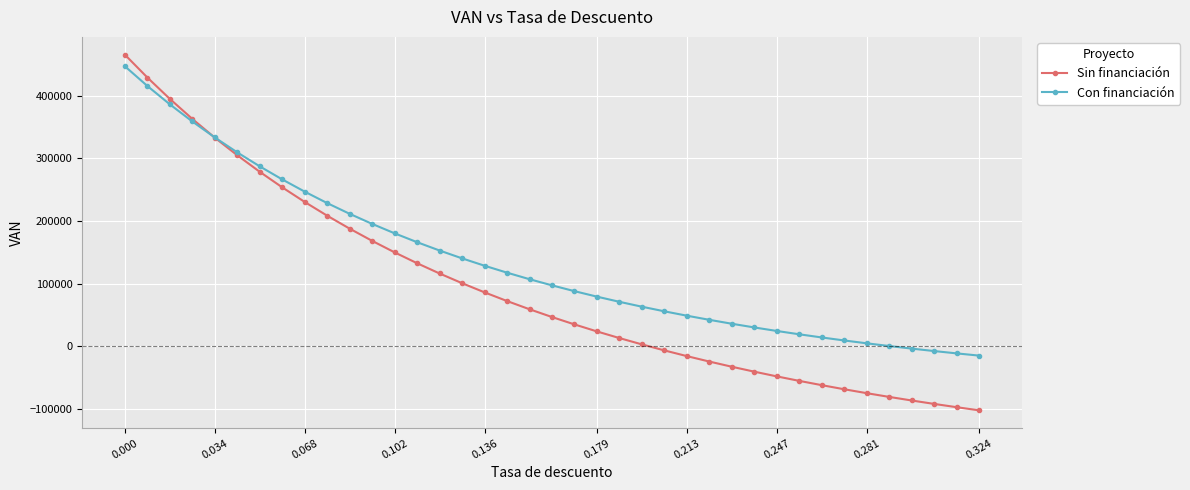

What is the lowest value of the Sin financiación series?

-102051.8